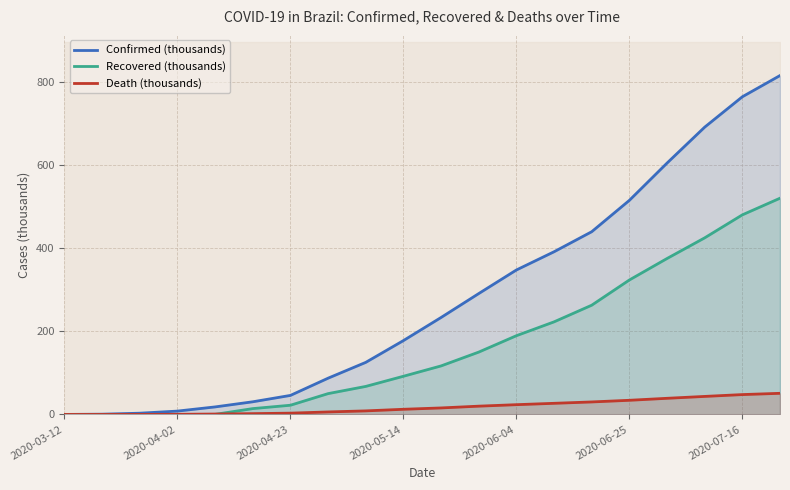

Rank the series by their maximum value, from lowest to highest.

Death (thousands), Recovered (thousands), Confirmed (thousands)